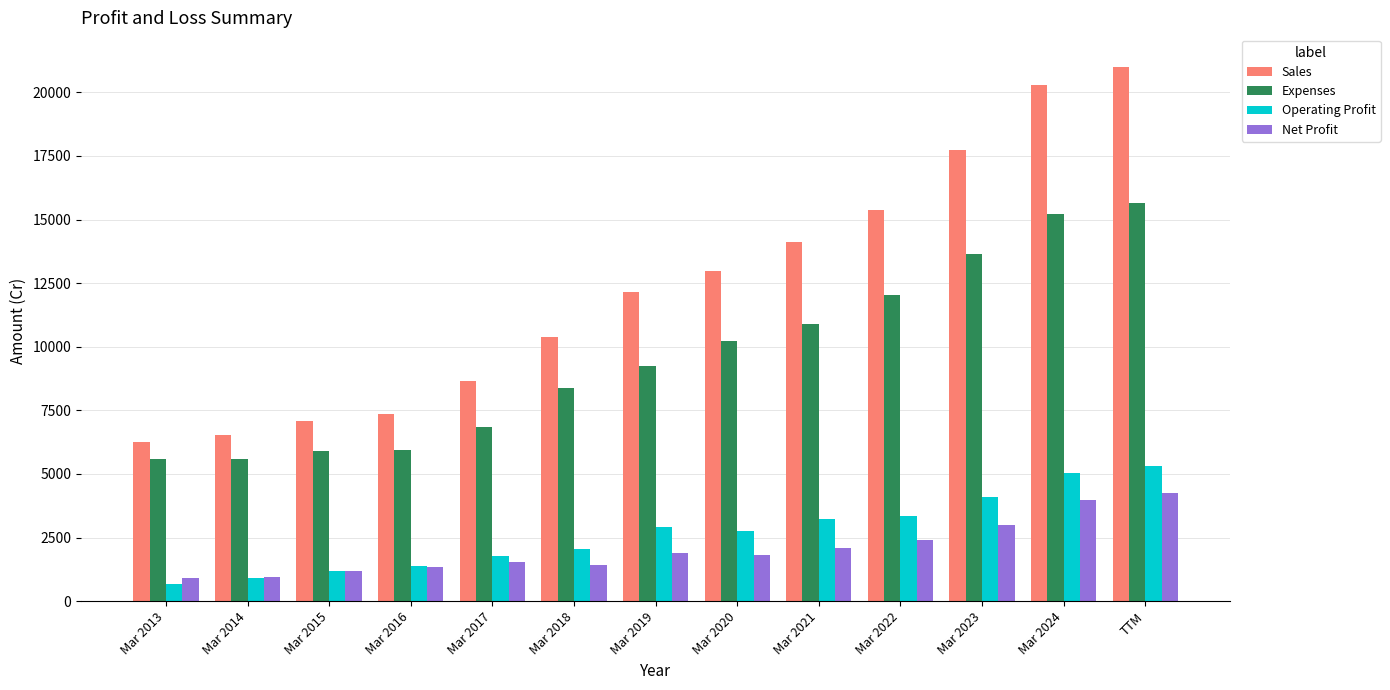

What is the average value of the Expenses series?

9631